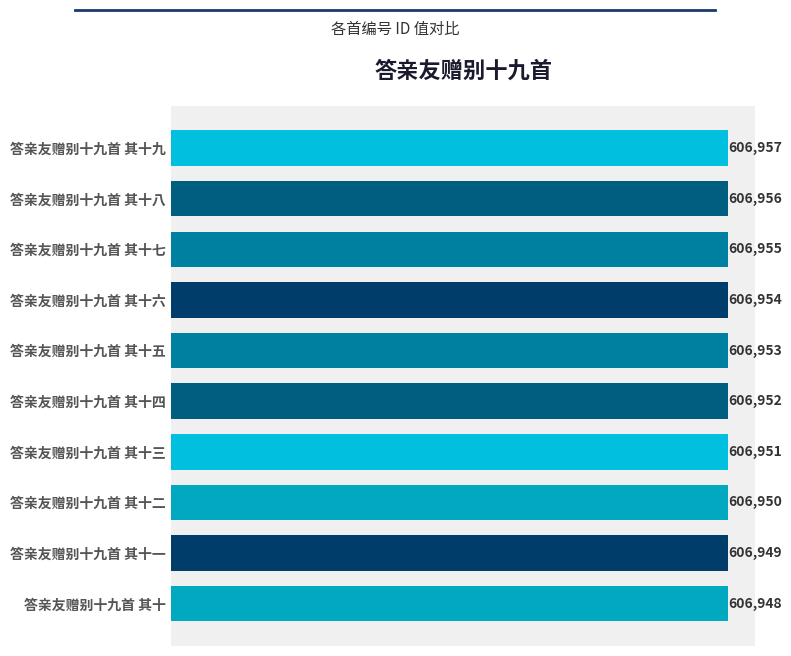

Rank the categories by value from highest to lowest.

答亲友赠别十九首 其十九, 答亲友赠别十九首 其十八, 答亲友赠别十九首 其十七, 答亲友赠别十九首 其十六, 答亲友赠别十九首 其十五, 答亲友赠别十九首 其十四, 答亲友赠别十九首 其十三, 答亲友赠别十九首 其十二, 答亲友赠别十九首 其十一, 答亲友赠别十九首 其十